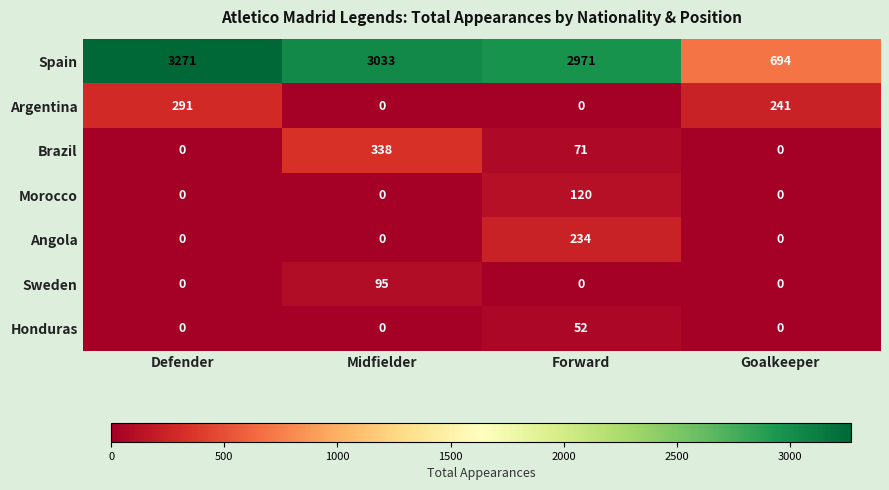

Is it true that Sweden equals 95 at Midfielder?

True